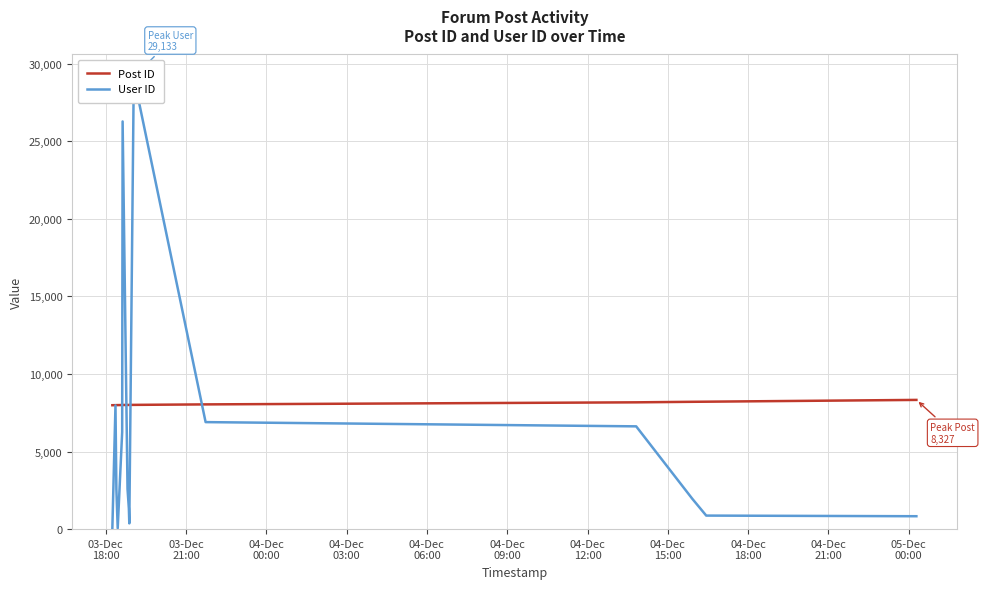

After their last crossing, which series has the higher values: Post ID or User ID?

Post ID